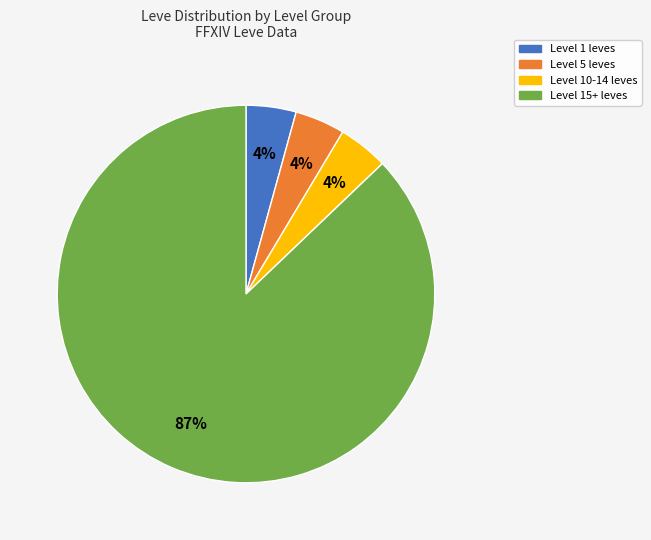

To the nearest percent, what is the average slice percentage?

25%